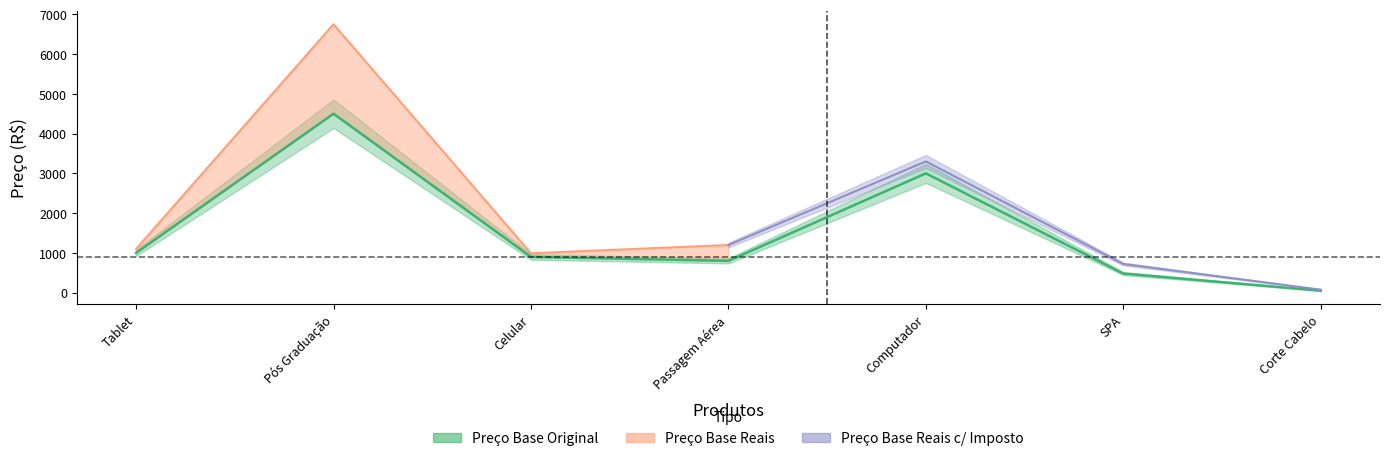

Reading right to left, extract all data points from this chart.

50.0	480.5	3000.0	799.0	900.0	4500.0	1000.0